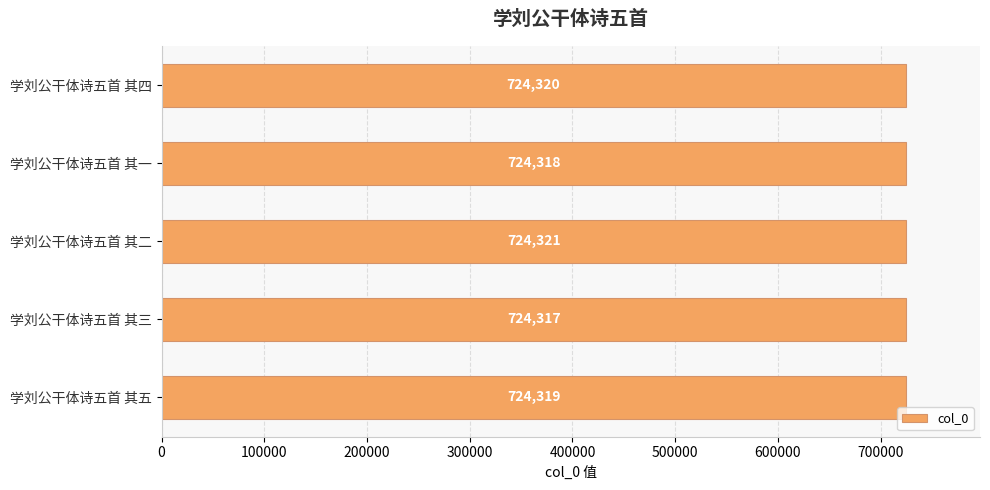

Does the chart contain any negative values?

No